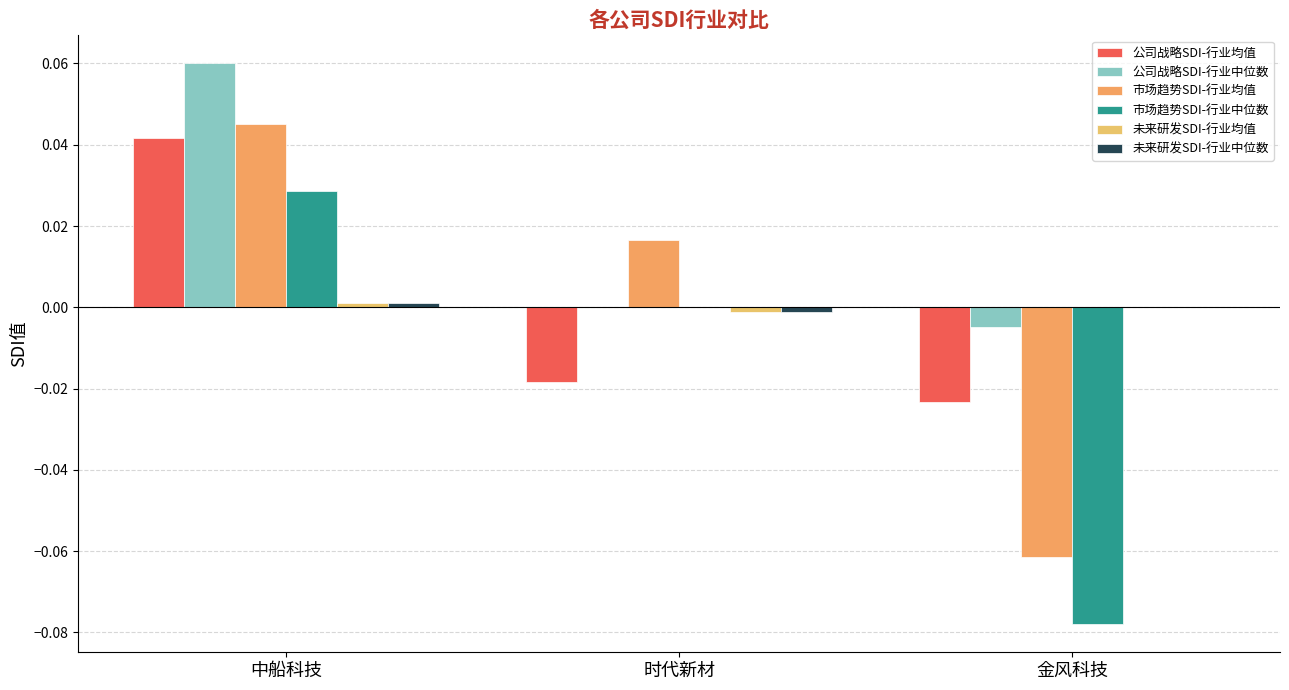

How many positive values does the 市场趋势SDI-行业均值 series have?

2